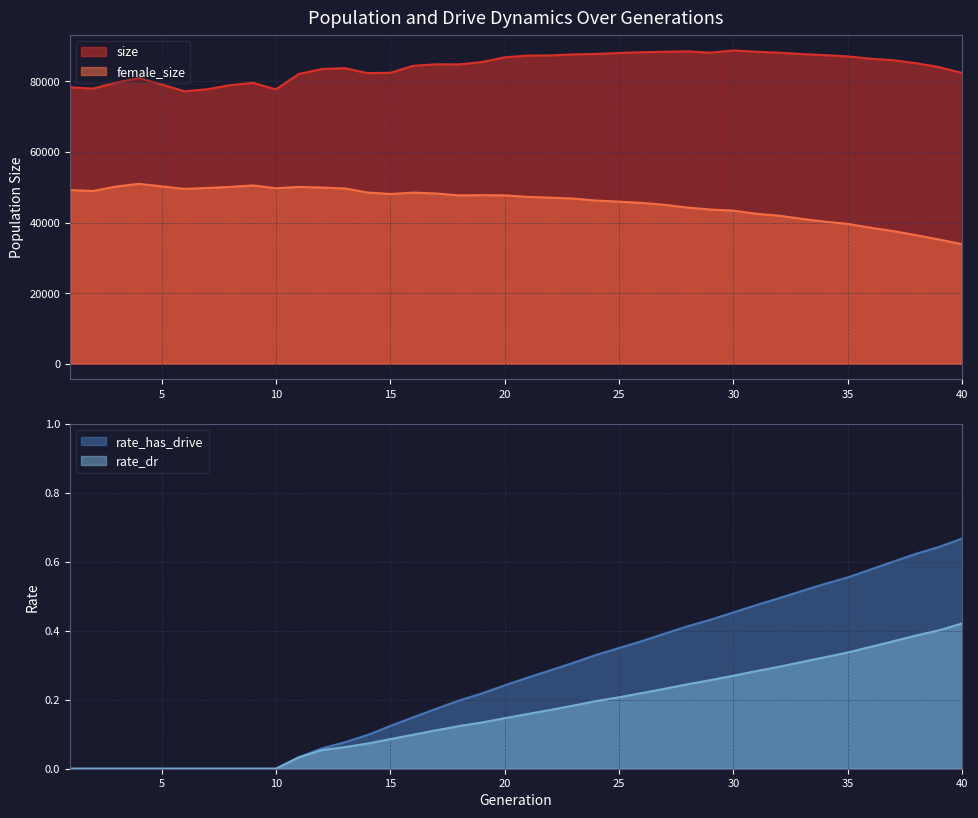

What is the difference between the maximum and minimum values in the size series?

11564